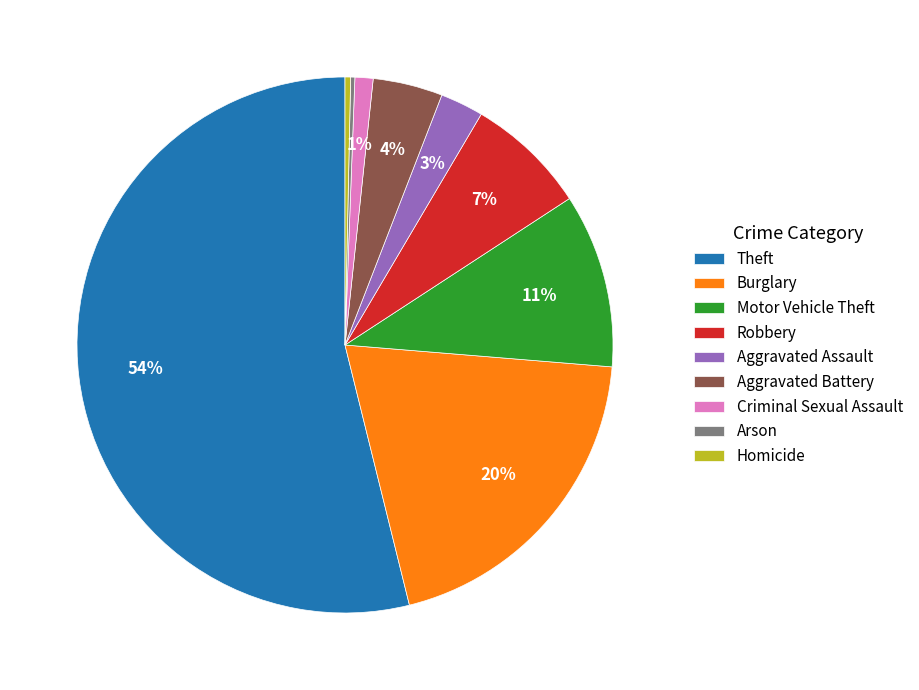

What is the ratio of the value at Theft to the value at Homicide?

160.2